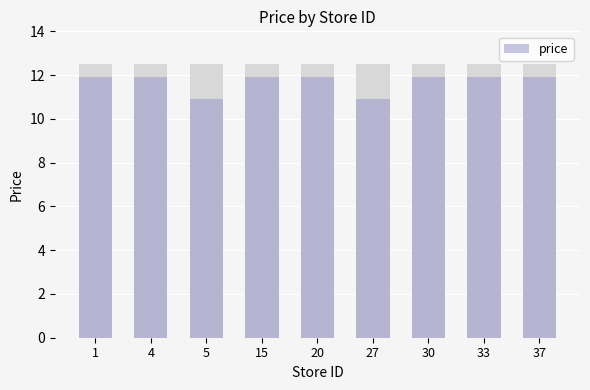

What is the change in value from 5 to 30?

+1.0